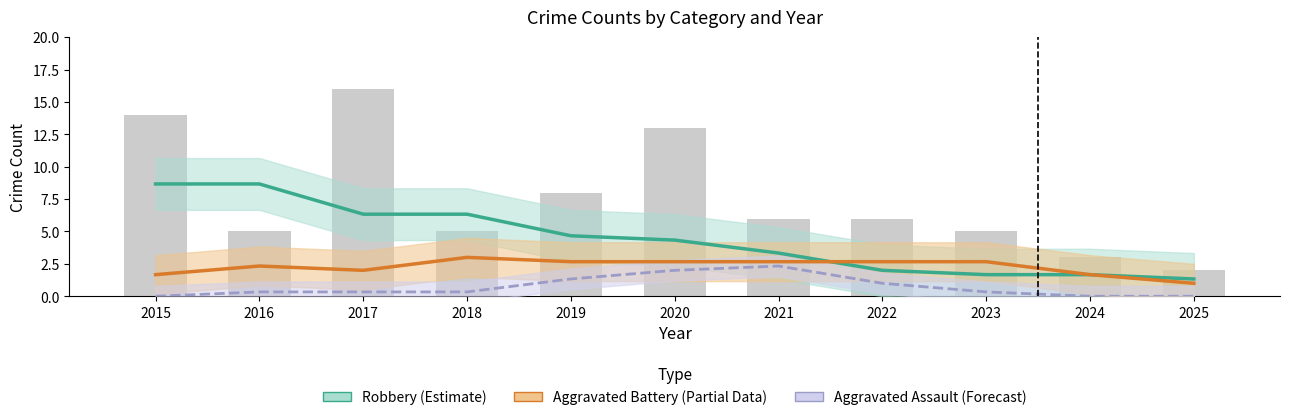

True or false: Aggravated Assault (Forecast) has a value of 0.2 at 2017.

False